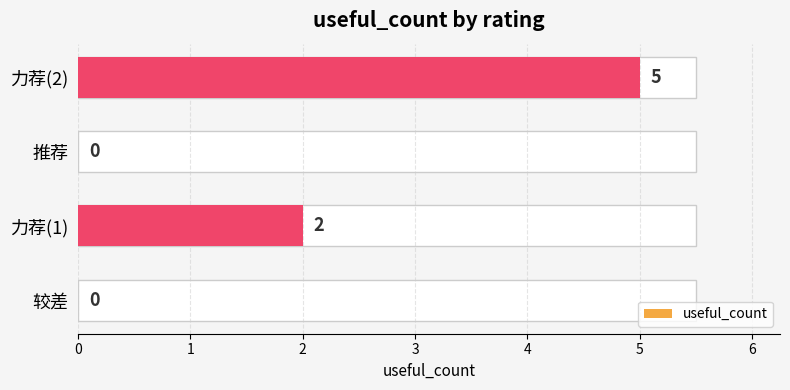

The value at 较差 is 0. True or false?

True